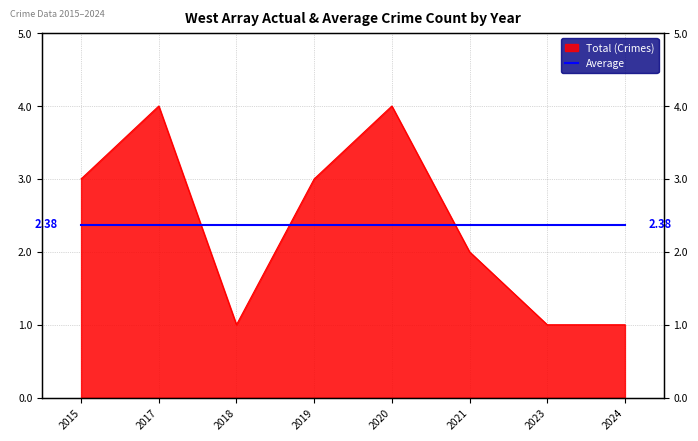

Rank the categories by value from lowest to highest.

2018, 2023, 2024, 2021, 2015, 2019, 2017, 2020